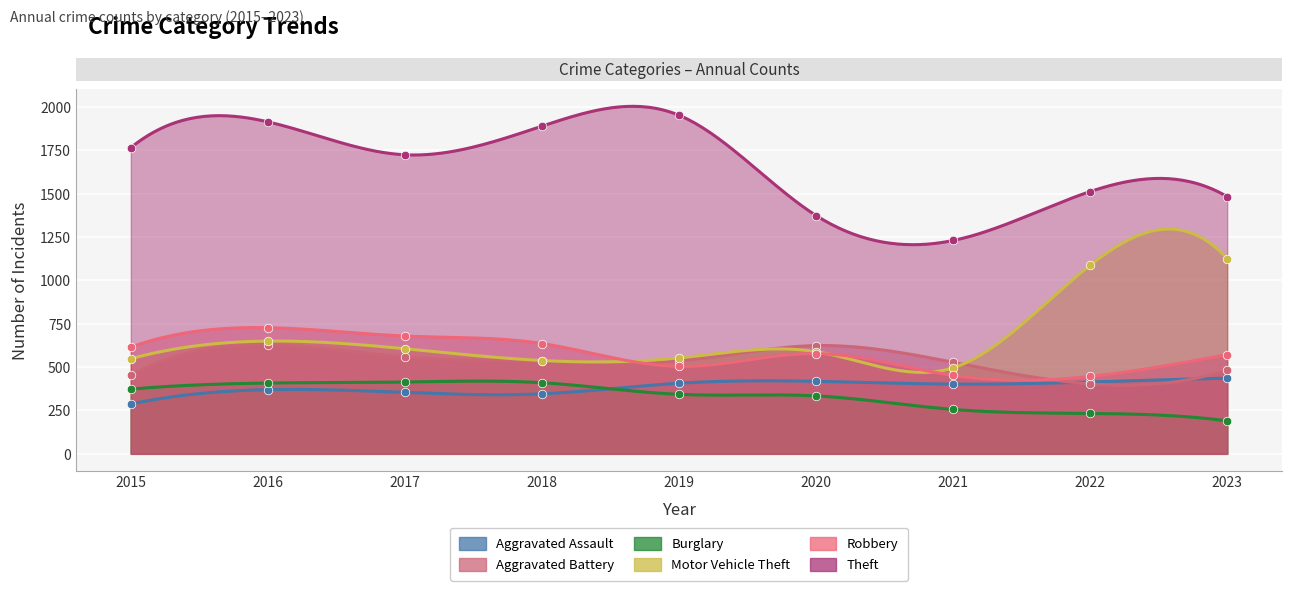

Which series reaches the maximum Y coordinate?

Theft